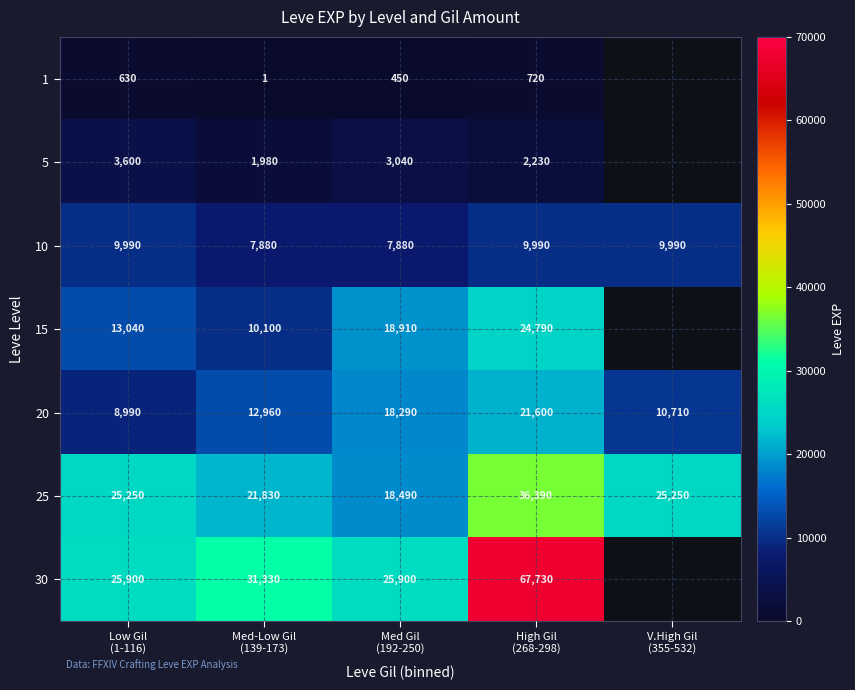

Count the 10 values in the range 7880 to 9990.

5